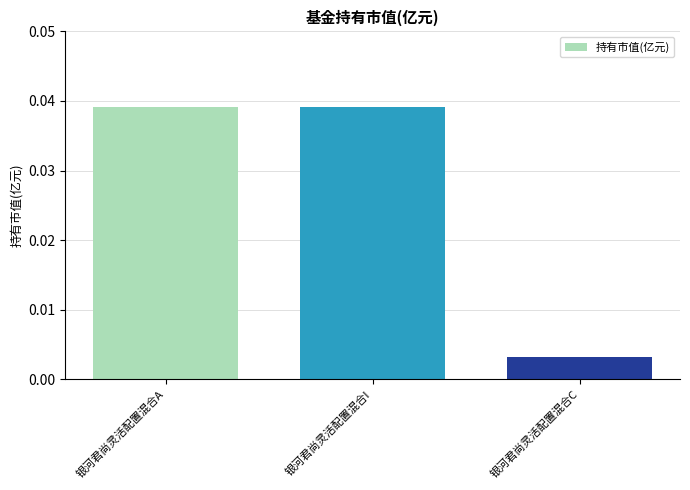

Is it true that the value at 银河君尚灵活配置混合A is 0.1?

False